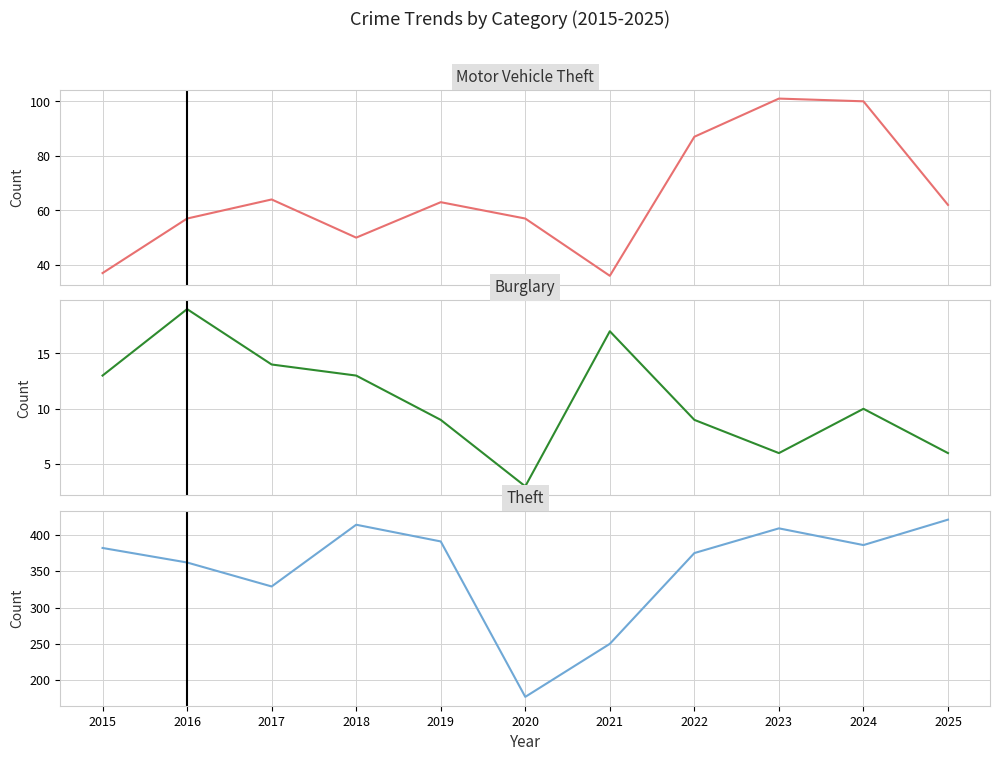

True or false: Burglary and Theft cross at least once.

False